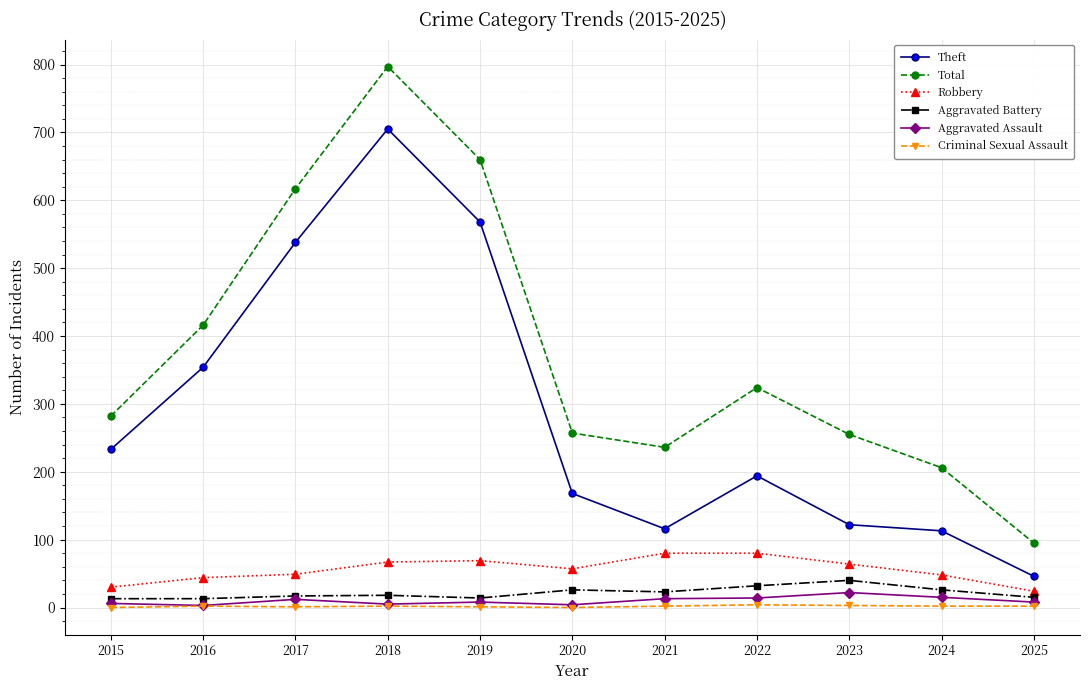

List the series in order of their peak value, highest first.

Total, Theft, Robbery, Aggravated Battery, Aggravated Assault, Criminal Sexual Assault